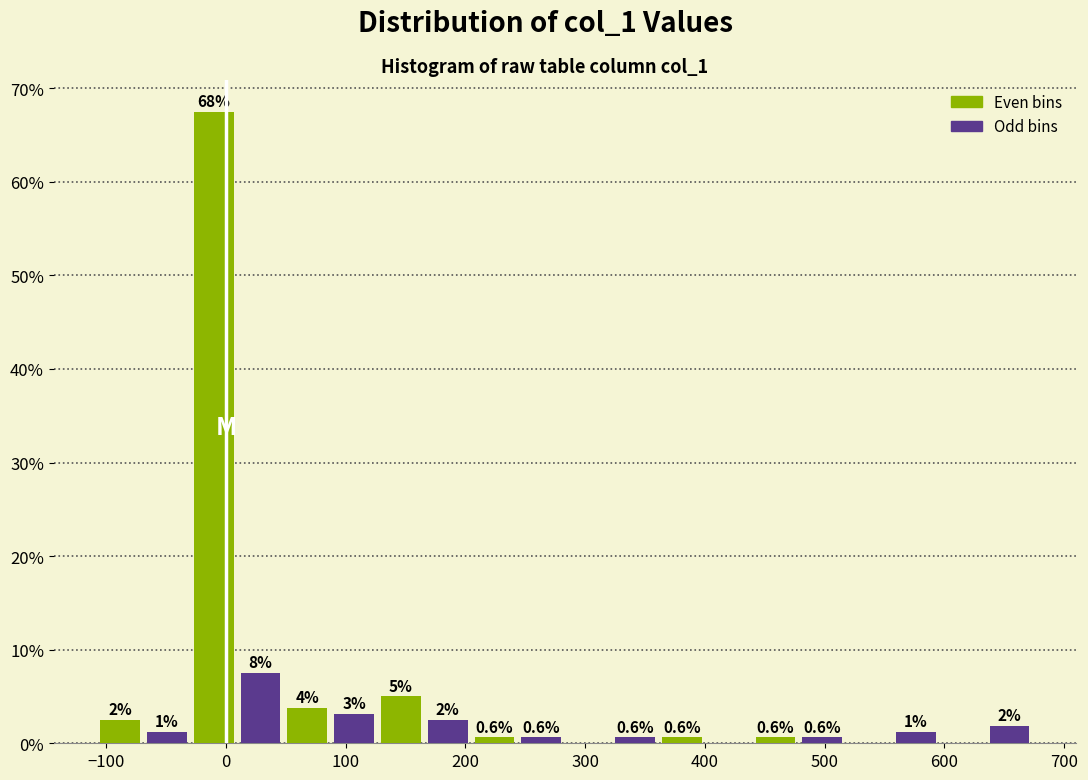

Read against the x-axis, roughly where is the centre of the tallest bar?

-10